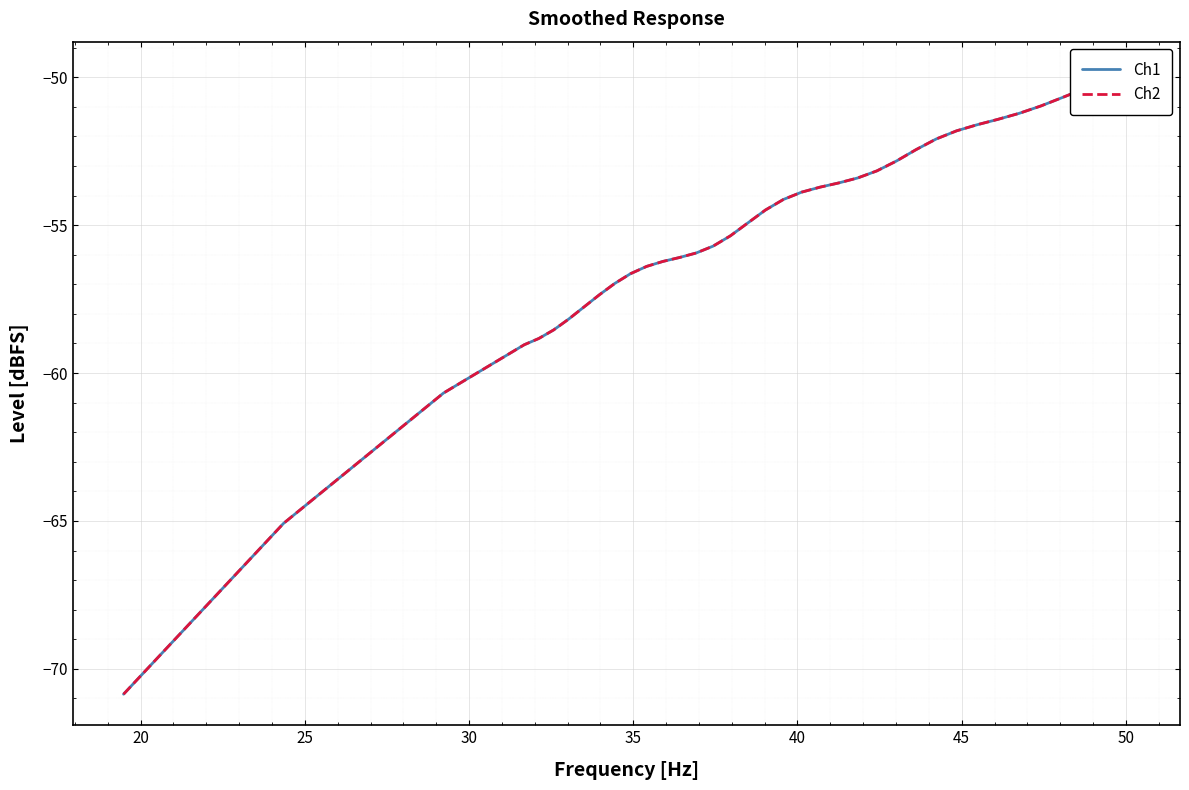

Rank the series by their maximum value, from lowest to highest.

Ch2, Ch1